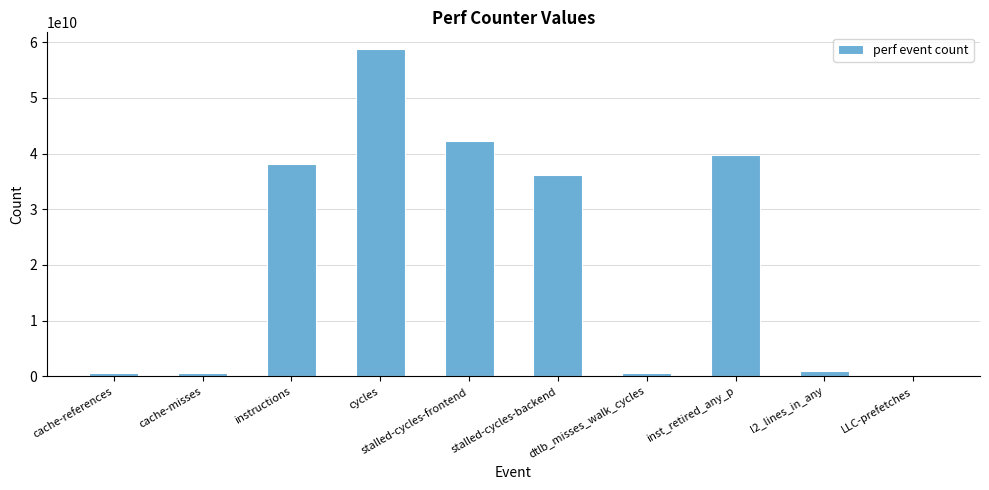

At which label is the value closest to 29568784744?

stalled-cycles-backend